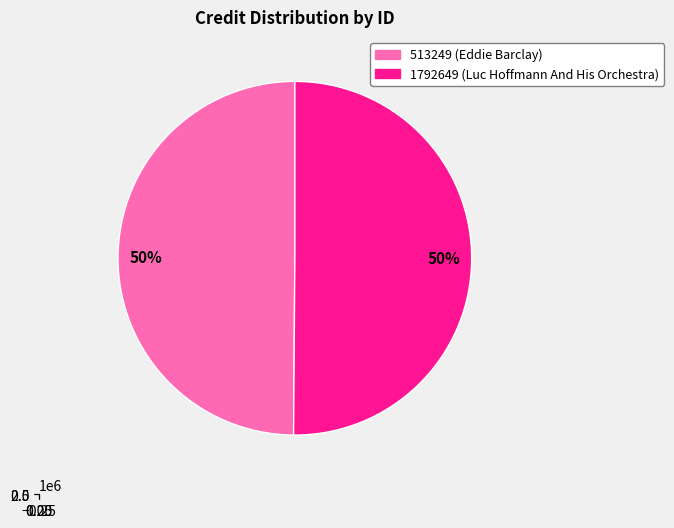

Is it true that 513249 is 40% of the pie?

False